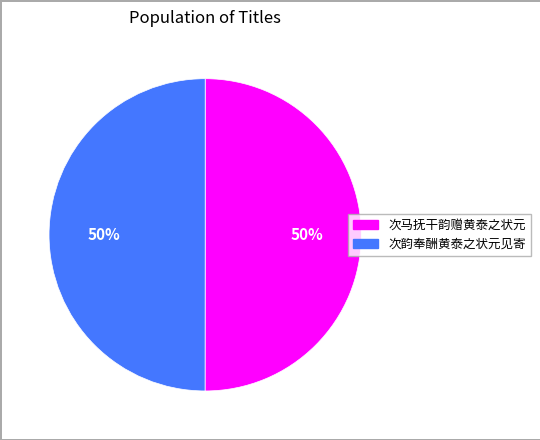

Combined, do 次韵奉酬黄泰之状元见寄 and 次马抚干韵赠黄泰之状元 account for over 50%?

Yes